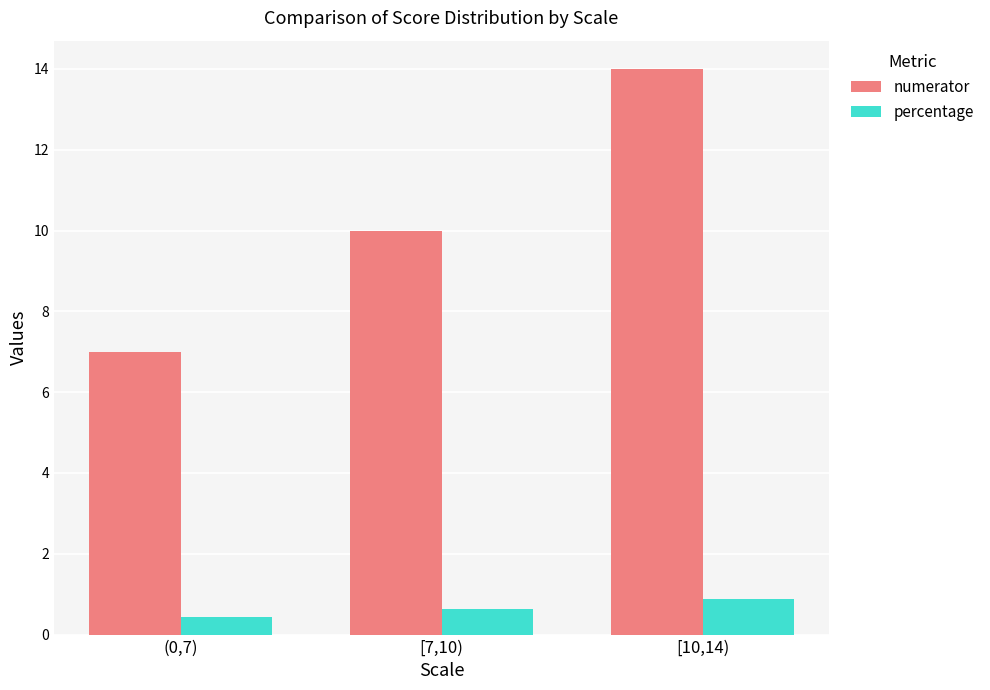

Reading left to right, list all the values displayed in this chart.

numerator: (0,7)=7.0	[7,10)=10.0	[10,14)=14.0
percentage: (0,7)=0.4	[7,10)=0.6	[10,14)=0.9